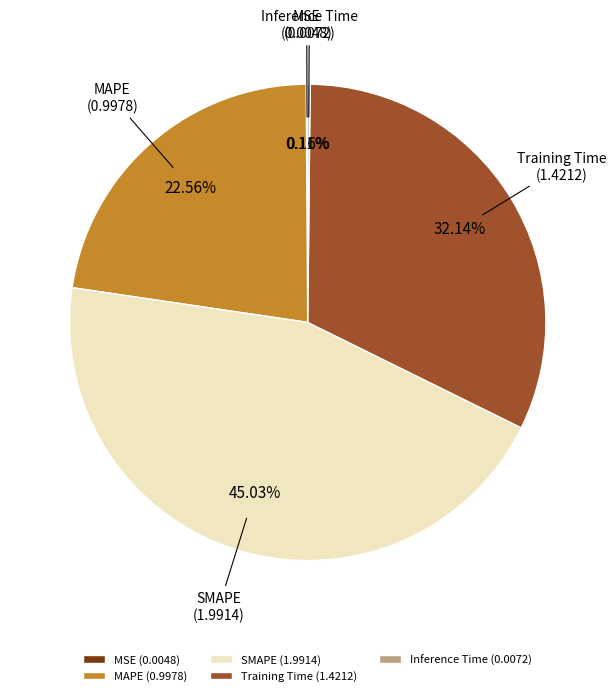

What is the ratio of the value at Training Time to the value at SMAPE?

0.7